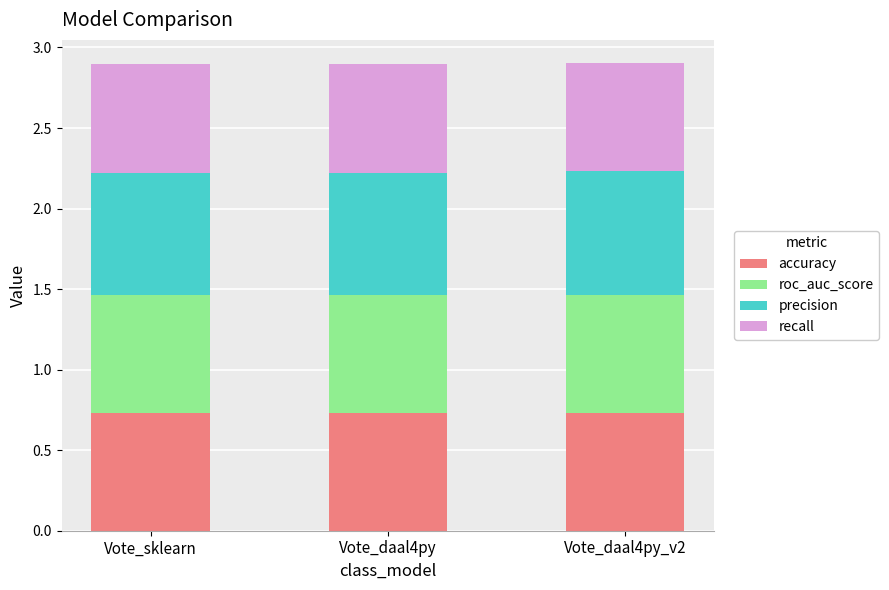

True or false: accuracy has a value of 0.7 at Vote_daal4py_v2.

True